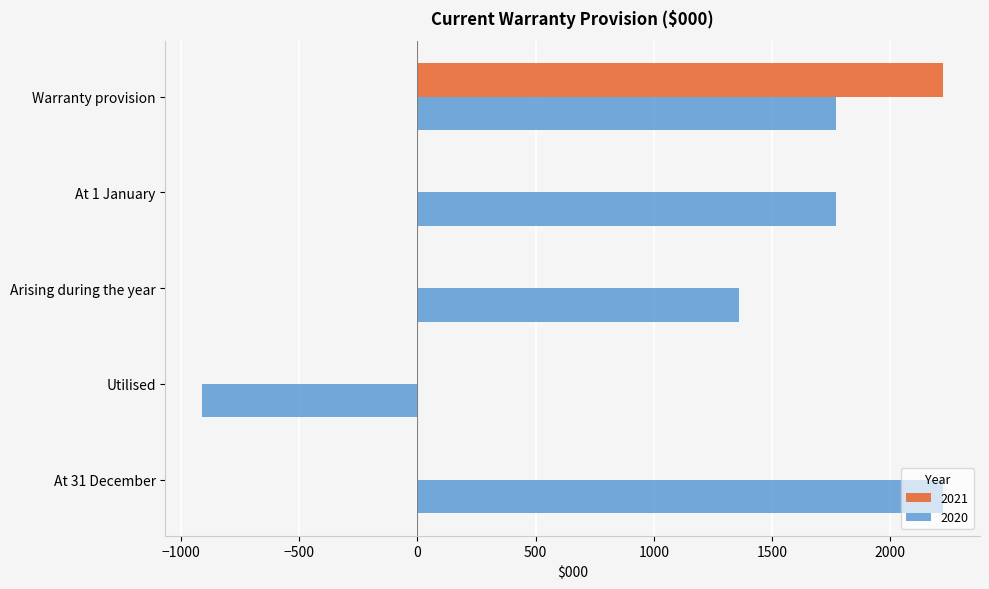

What is the highest value of the 2021 series?

2223